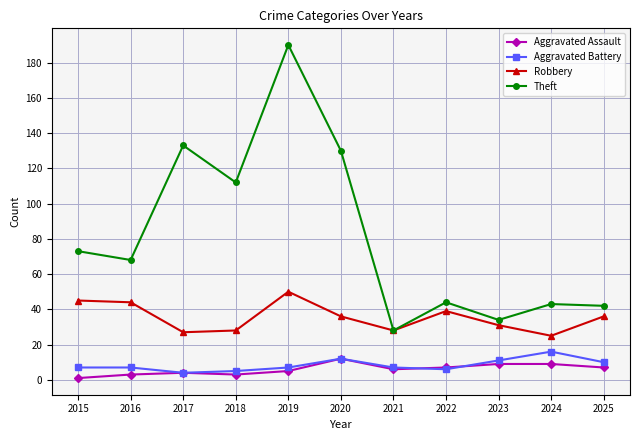

The value of Robbery at 2025 is 36. True or false?

True